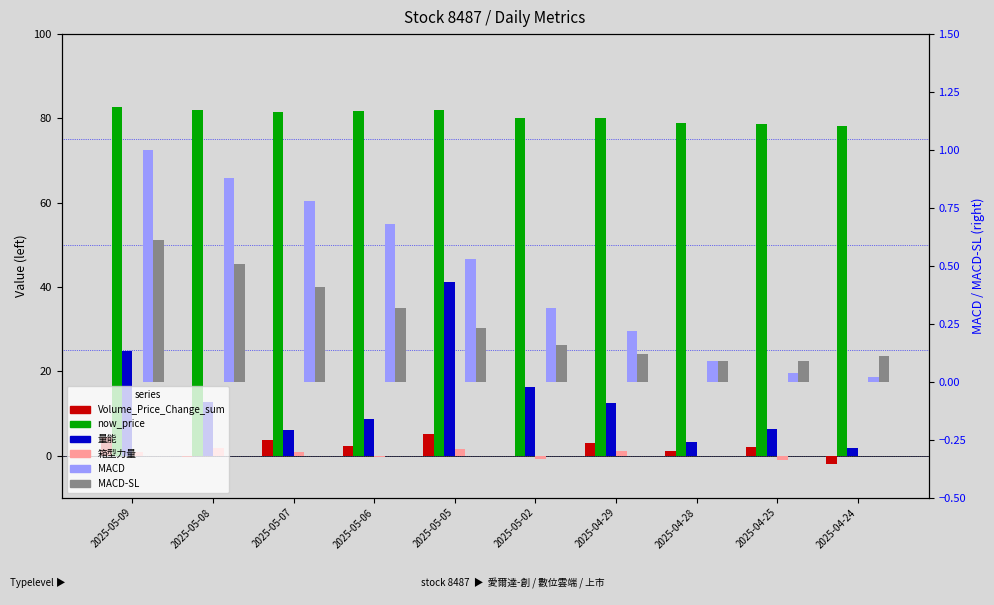

At which label is 箱型力量 closest to 0?

2025-04-28